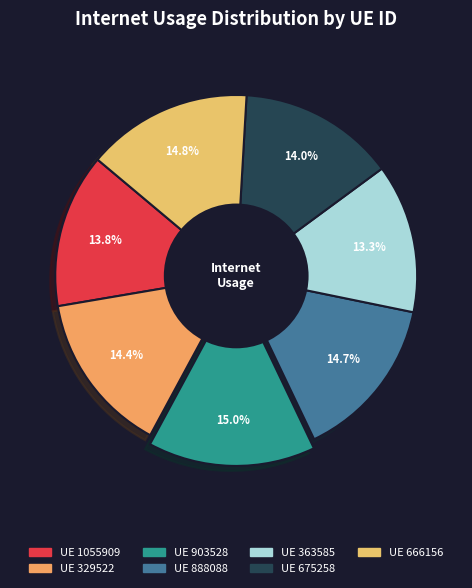

Rank the categories by value from lowest to highest.

363585, 1055909, 675258, 329522, 888088, 666156, 903528